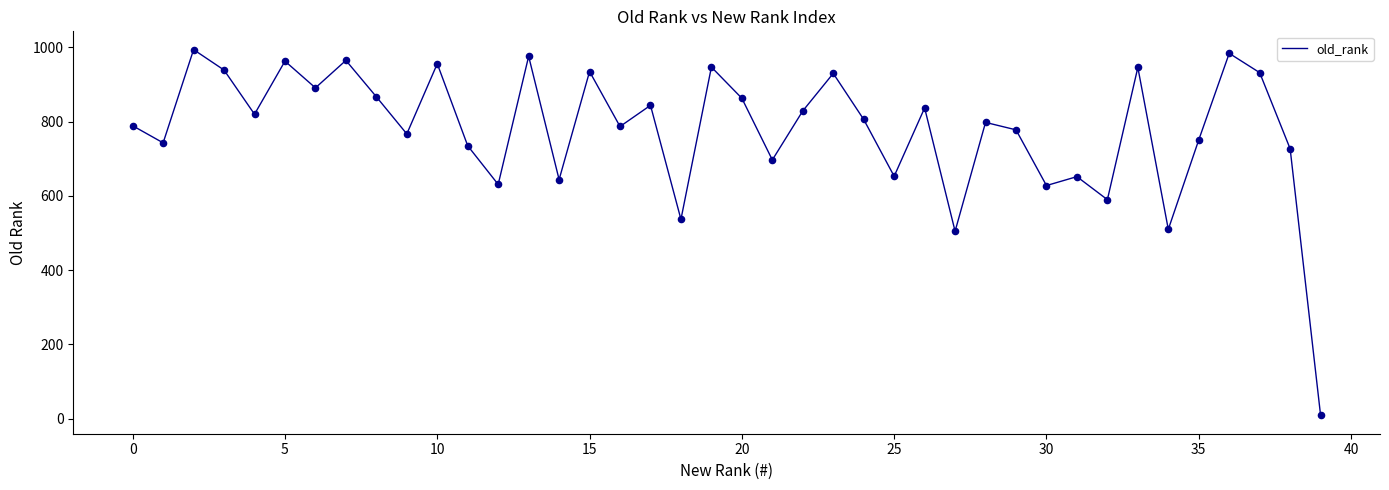

What is the difference between the maximum and minimum values?

985